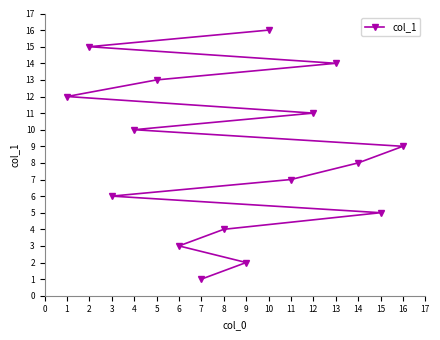

How many lines are shown in the chart?

1